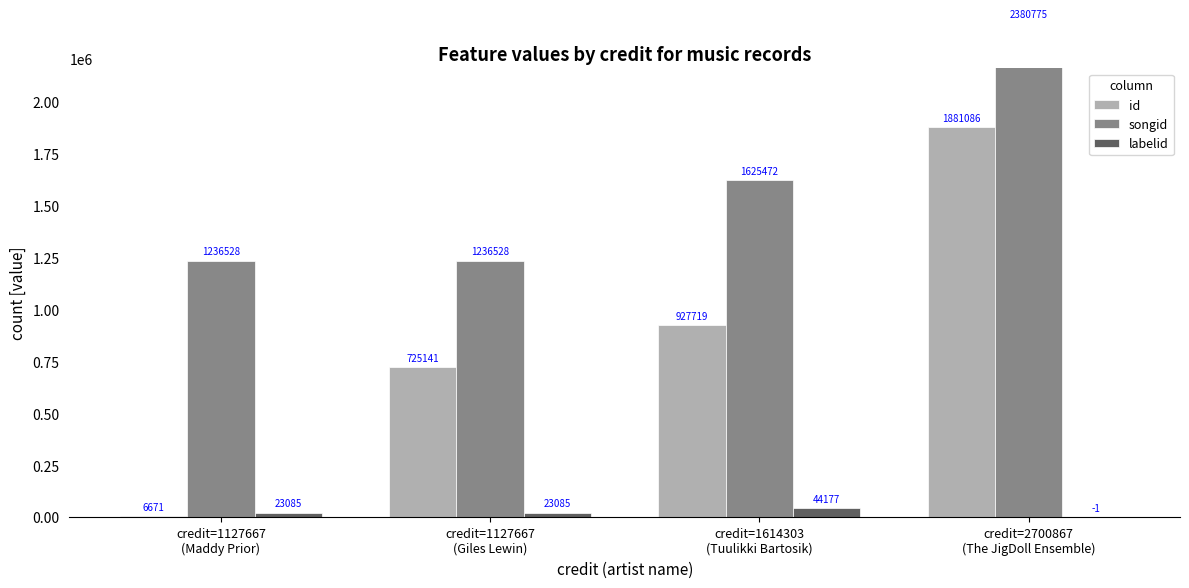

At how many categories does at least one series exceed 1484344?

2